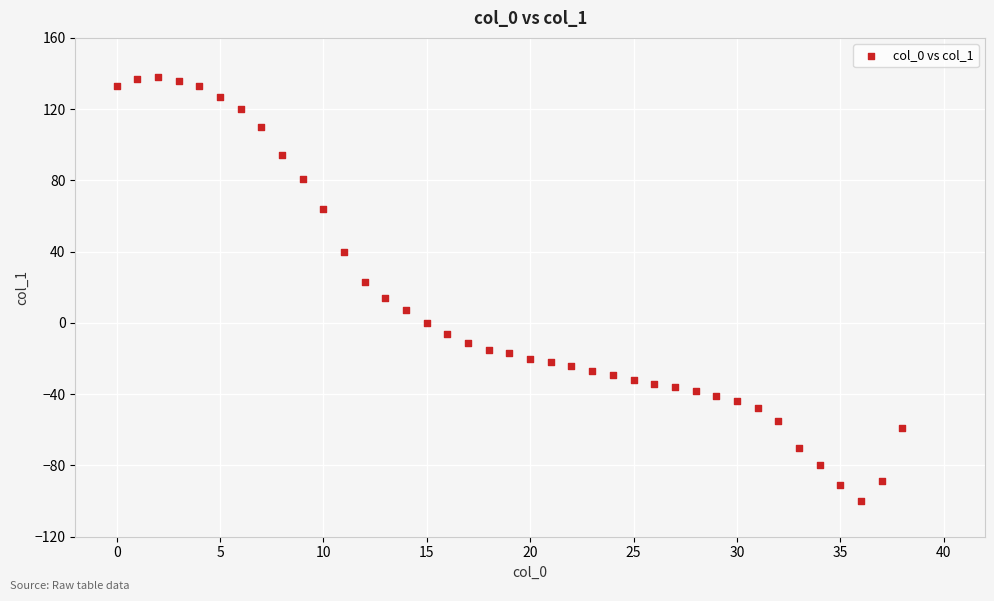

What is the range of Y values (max minus min)?

238